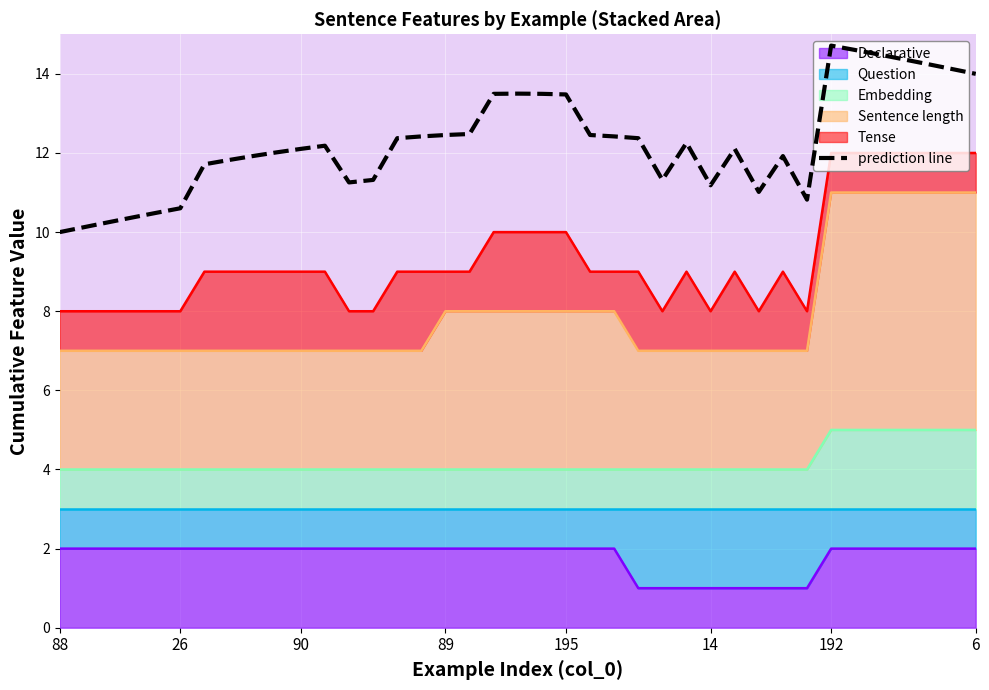

What is the sum of the values at 27 and 6?

23.0